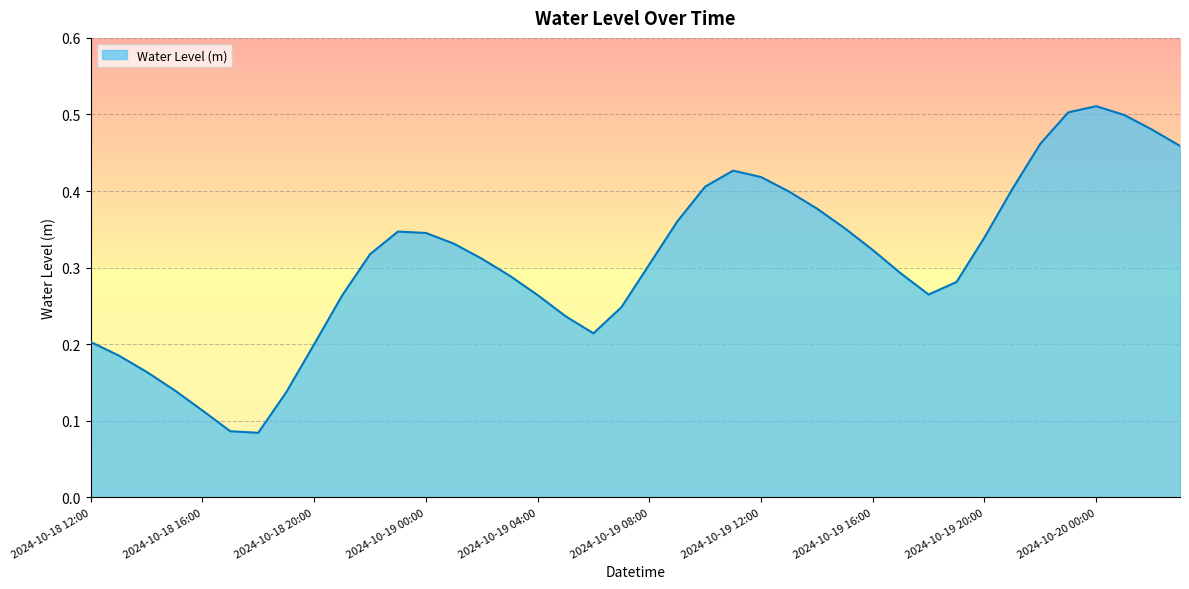

Reading left to right, extract all data points from this chart.

2024-10-18 12:00=0.2	2024-10-18 13:00=0.2	2024-10-18 14:00=0.2	2024-10-18 15:00=0.1	2024-10-18 16:00=0.1	2024-10-18 17:00=0.1	2024-10-18 18:00=0.1	2024-10-18 19:00=0.1	2024-10-18 20:00=0.2	2024-10-18 21:00=0.3	2024-10-18 22:00=0.3	2024-10-18 23:00=0.3	2024-10-19 00:00=0.3	2024-10-19 01:00=0.3	2024-10-19 02:00=0.3	2024-10-19 03:00=0.3	2024-10-19 04:00=0.3	2024-10-19 05:00=0.2	2024-10-19 06:00=0.2	2024-10-19 07:00=0.2	2024-10-19 08:00=0.3	2024-10-19 09:00=0.4	2024-10-19 10:00=0.4	2024-10-19 11:00=0.4	2024-10-19 12:00=0.4	2024-10-19 13:00=0.4	2024-10-19 14:00=0.4	2024-10-19 15:00=0.4	2024-10-19 16:00=0.3	2024-10-19 17:00=0.3	2024-10-19 18:00=0.3	2024-10-19 19:00=0.3	2024-10-19 20:00=0.3	2024-10-19 21:00=0.4	2024-10-19 22:00=0.5	2024-10-19 23:00=0.5	2024-10-20 00:00=0.5	2024-10-20 01:00=0.5	2024-10-20 02:00=0.5	2024-10-20 03:00=0.5